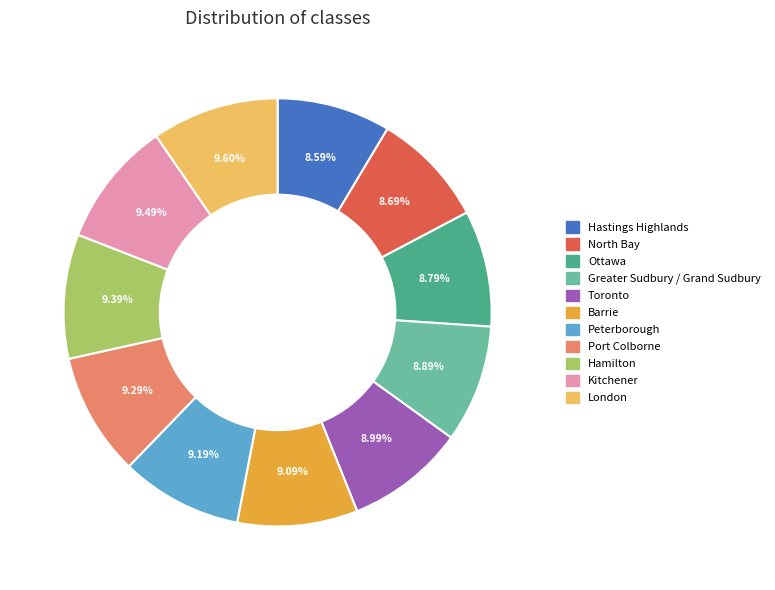

Is the sum of Greater Sudbury / Grand Sudbury and Barrie greater than half?

No